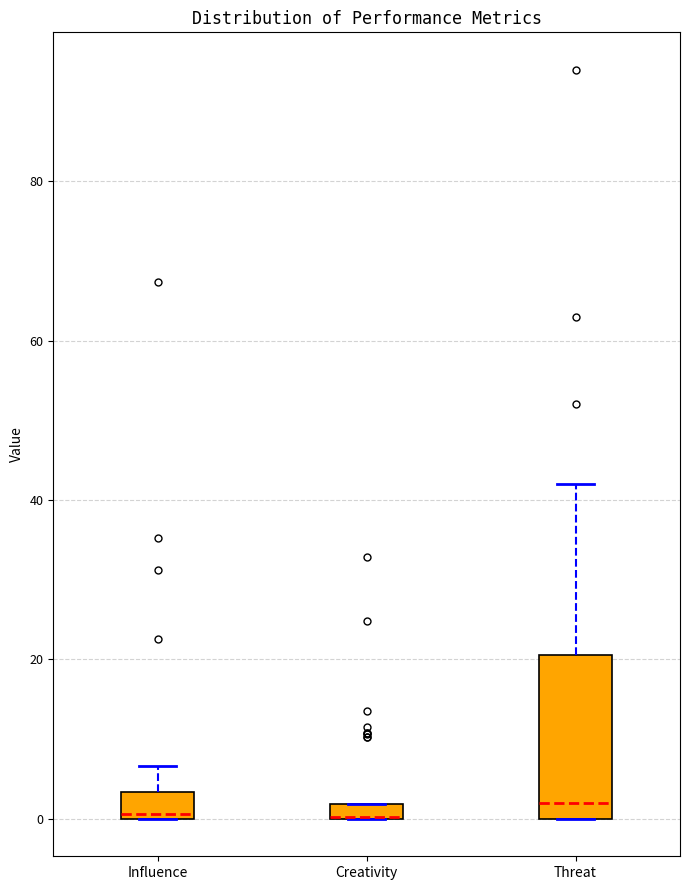

Comparing the boxes themselves (not the whiskers), which one is the tallest?

Threat